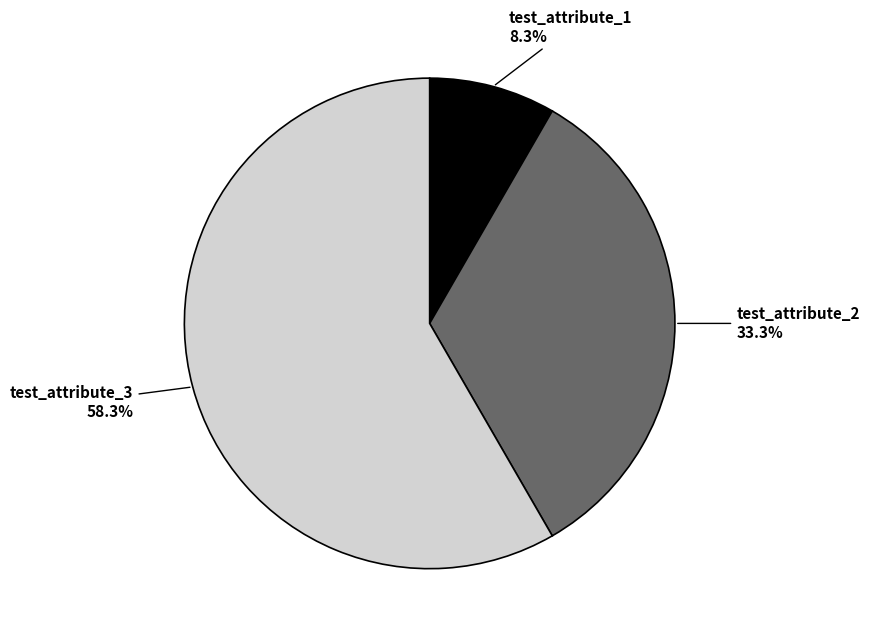

Is there any slice that represents more than half of the pie?

Yes